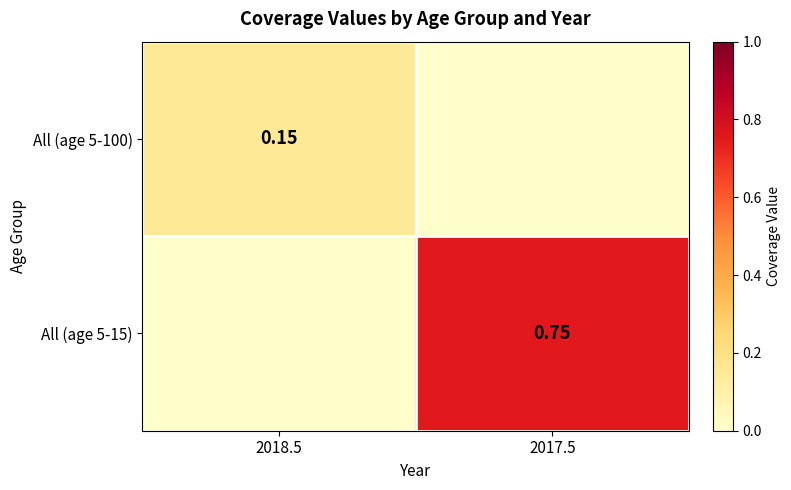

Is the value of All (age 5-100) at 2018.5 greater than the value of All (age 5-15) at 2017.5?

No